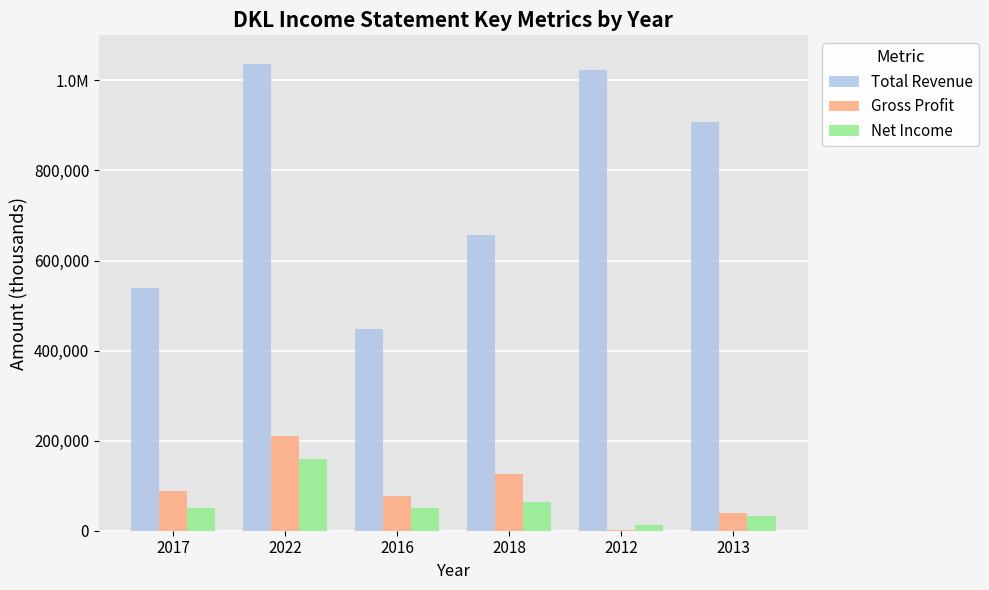

What is the sum of all Net Income values?

371400